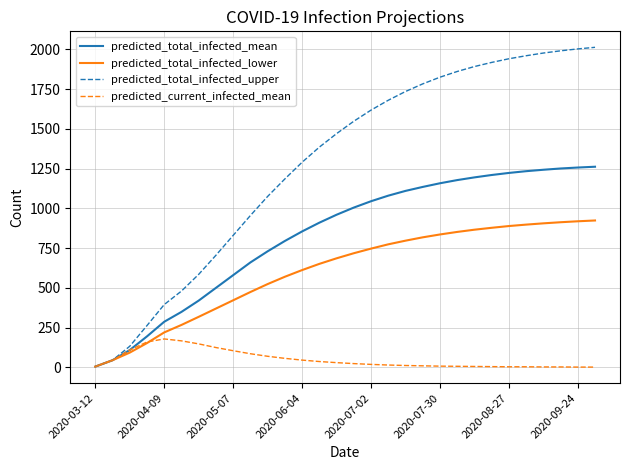

Which series has the largest total across all categories?

predicted_total_infected_upper